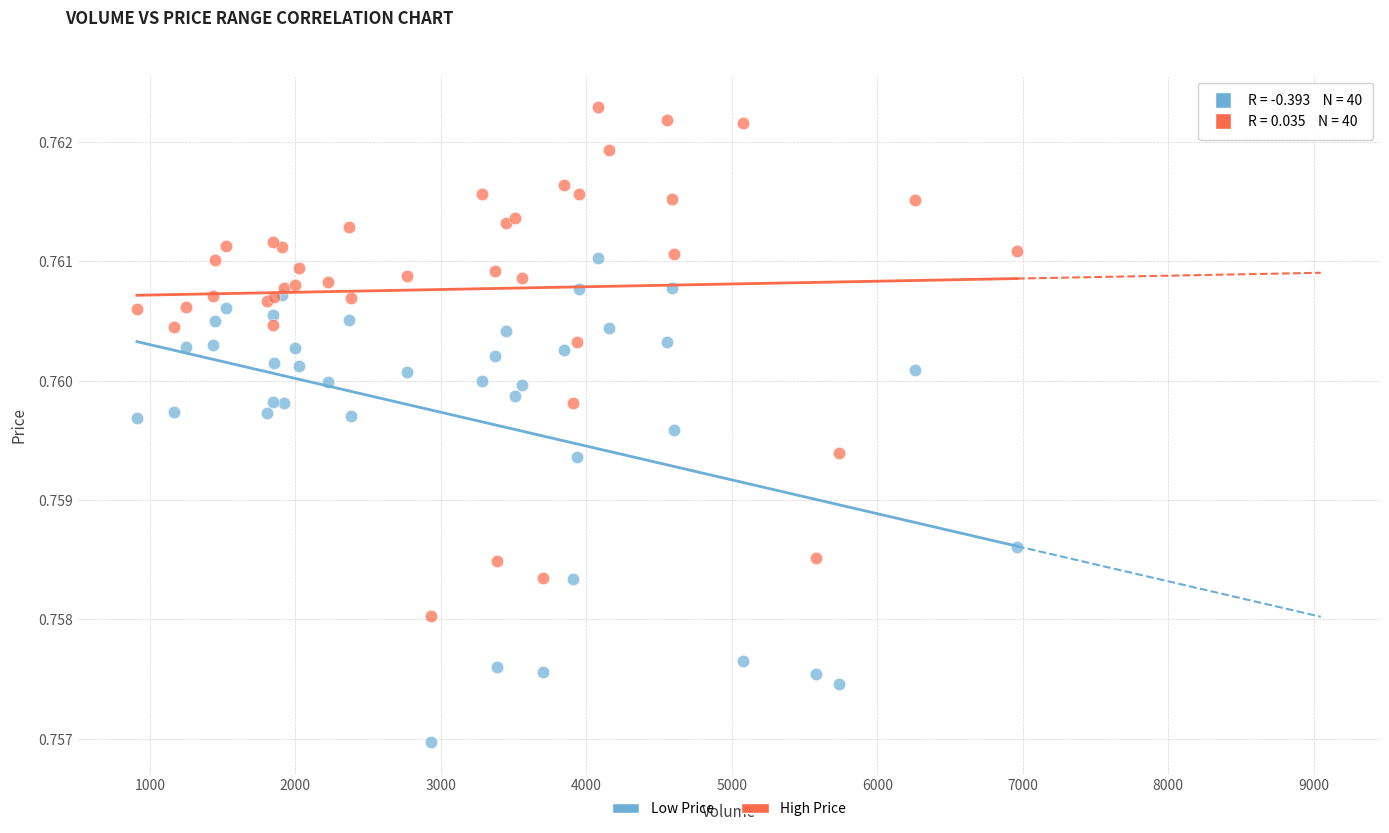

What is the X range (max minus min) for the scatter plot?

6049.0